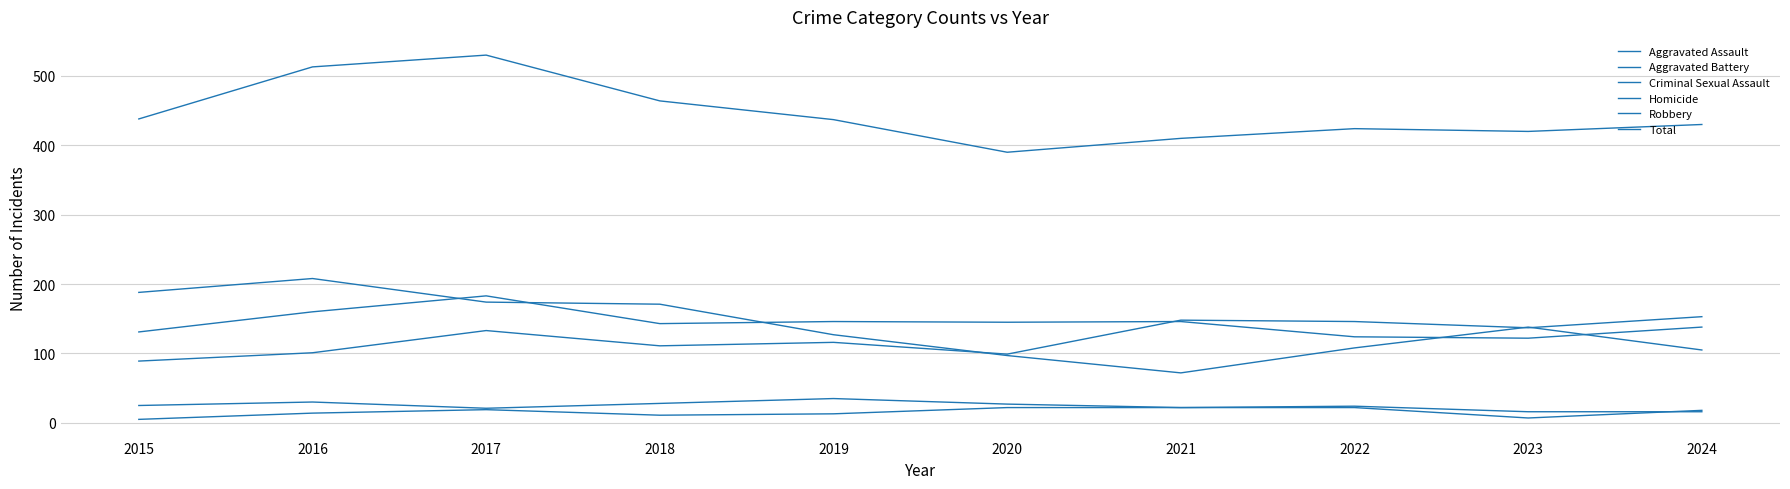

True or false: Aggravated Assault and Homicide intersect in this chart.

False